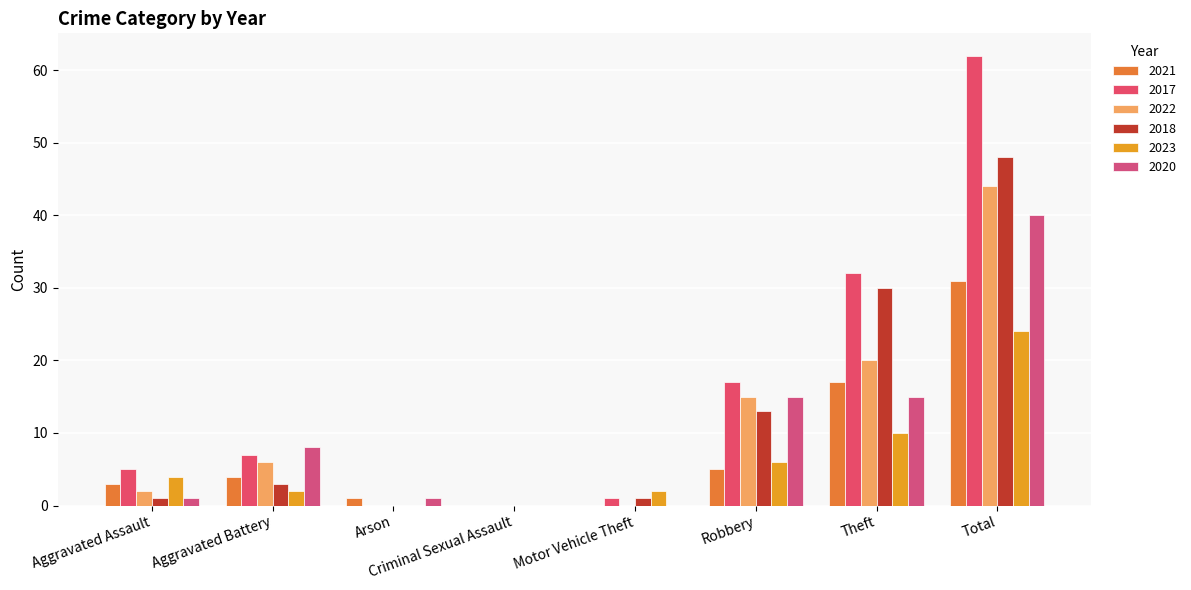

Does the chart contain stacked bars?

No